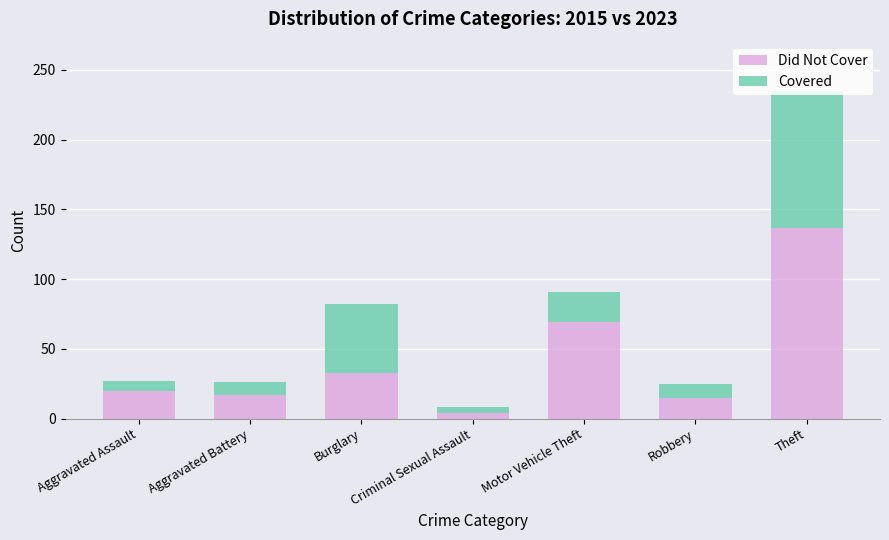

What is the maximum value for Did Not Cover?

137